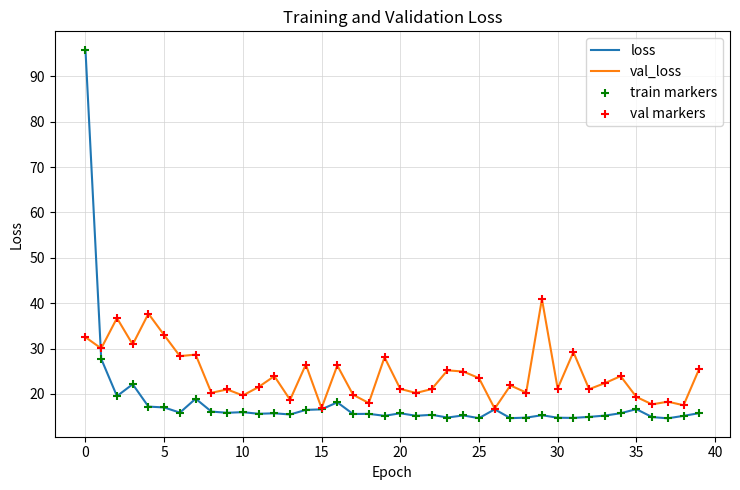

Which series has the largest total across all categories?

val_loss